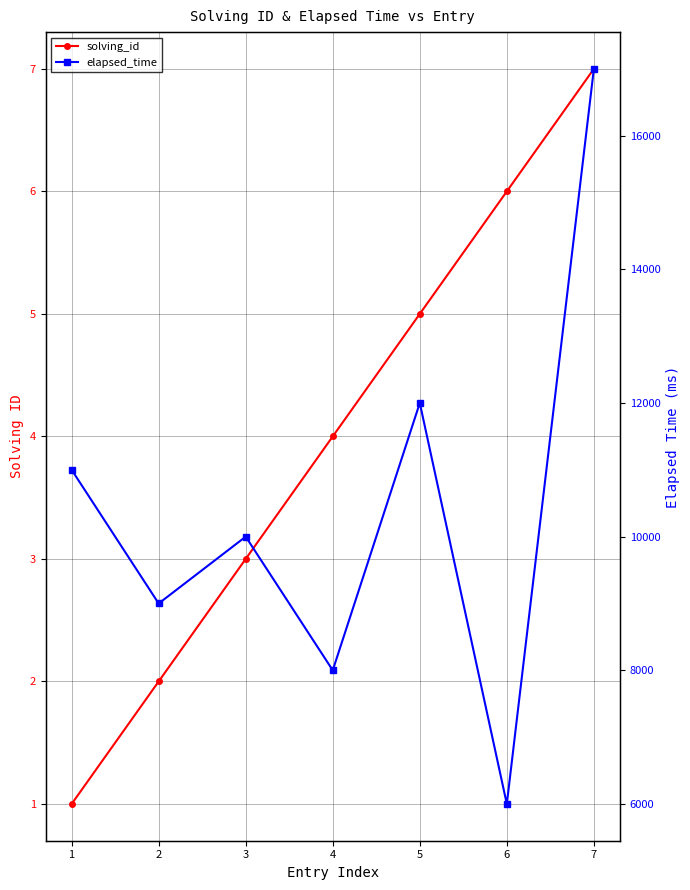

Which series has the largest total across all categories?

elapsed_time